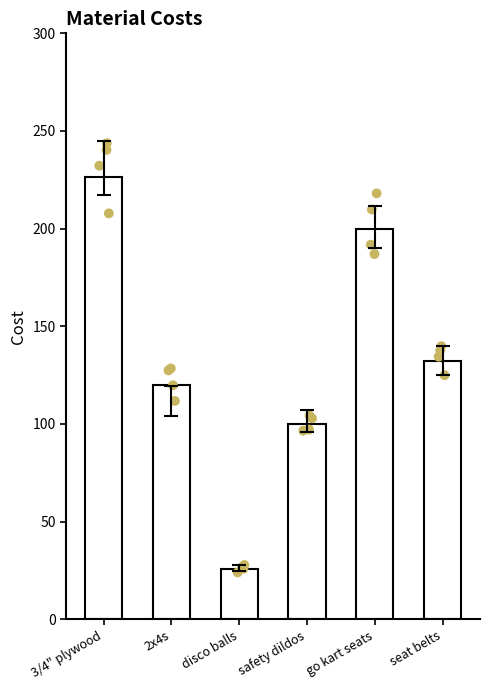

What is the change in value from 3/4" plywood to seat belts?

-94.7